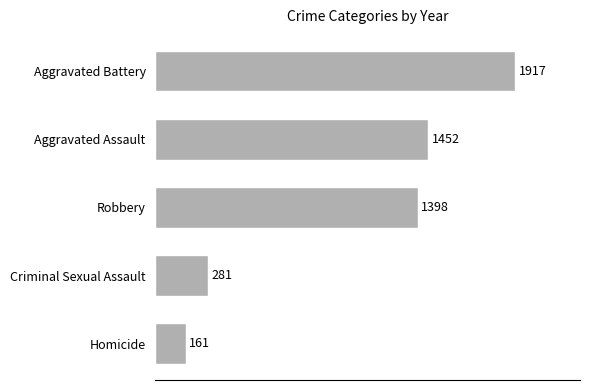

At which label is the value closest to 1039?

Robbery